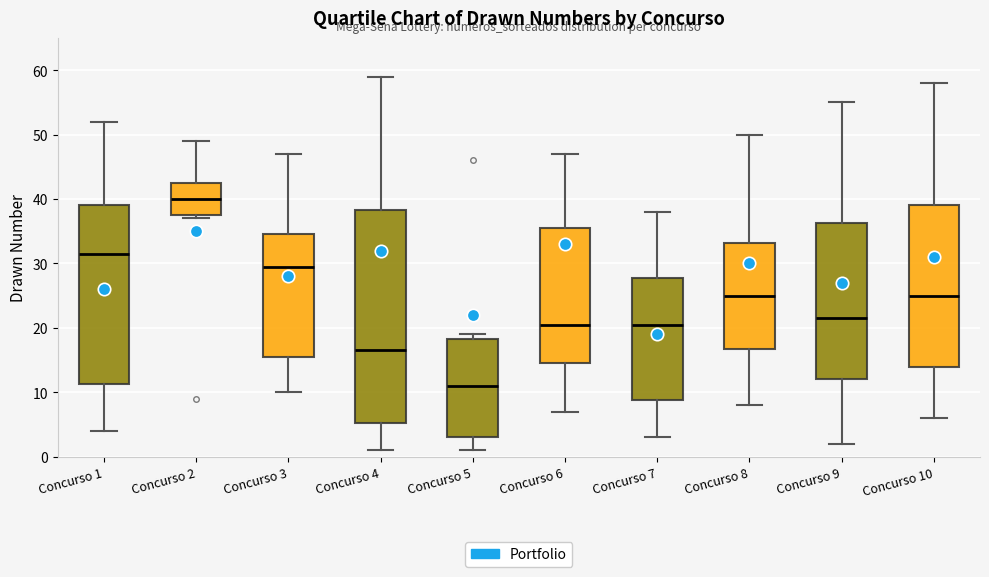

Reading left to right, read every box against the y-axis: the position of its median line, the range the box covers, and the ends of its whiskers. The values are not printed on the chart, so give them approximately, as read against the axis.

Concurso 1: median 32, box 11 to 39, whiskers 4 to 52
Concurso 2: median 40, box 38 to 43, whiskers 37 to 49
Concurso 3: median 30, box 16 to 35, whiskers 10 to 47
Concurso 4: median 17, box 5 to 38, whiskers 1 to 59
Concurso 5: median 11, box 3 to 18, whiskers 1 to 19
Concurso 6: median 21, box 15 to 36, whiskers 7 to 47
Concurso 7: median 21, box 9 to 28, whiskers 3 to 38
Concurso 8: median 25, box 17 to 33, whiskers 8 to 50
Concurso 9: median 22, box 12 to 36, whiskers 2 to 55
Concurso 10: median 25, box 14 to 39, whiskers 6 to 58